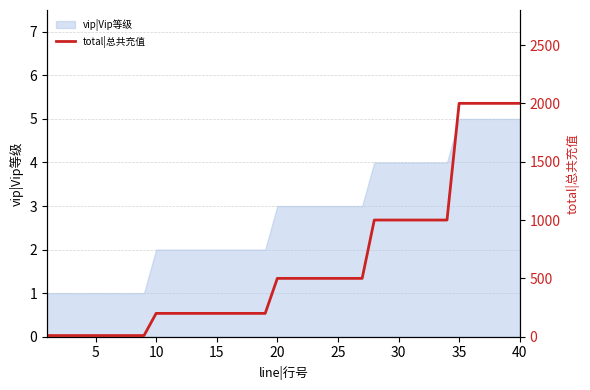

True or false: the data has more than 2 interior local peaks.

False